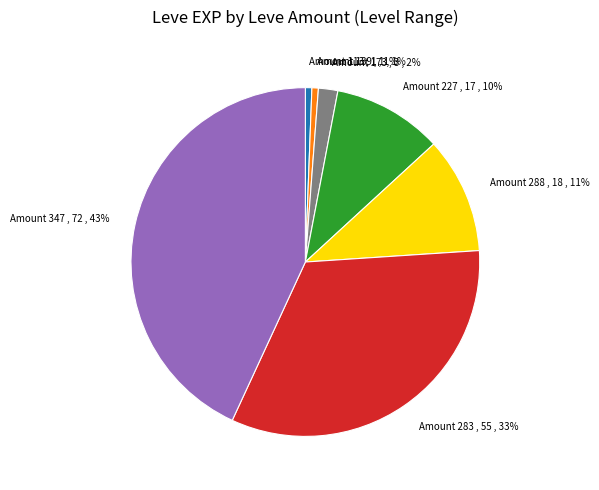

How many segments does this pie chart have?

7